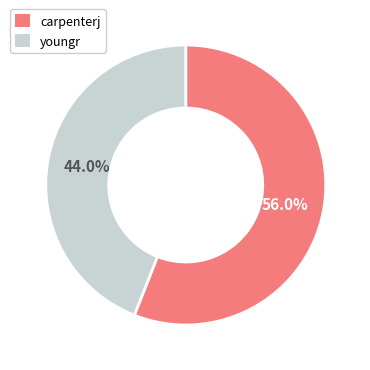

What percentage is the youngr slice, to the nearest percent?

44%